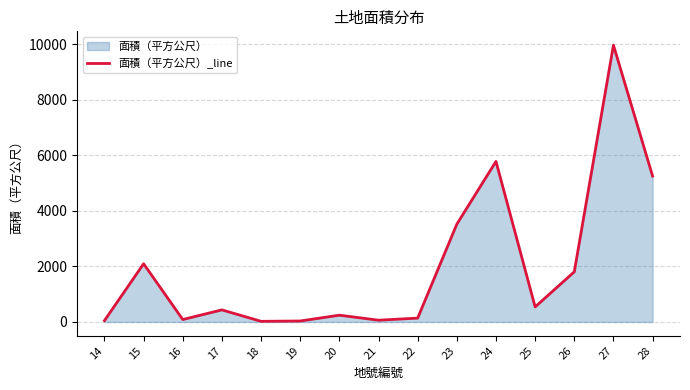

How many points are higher than both their immediate neighbors (excluding endpoints)?

5